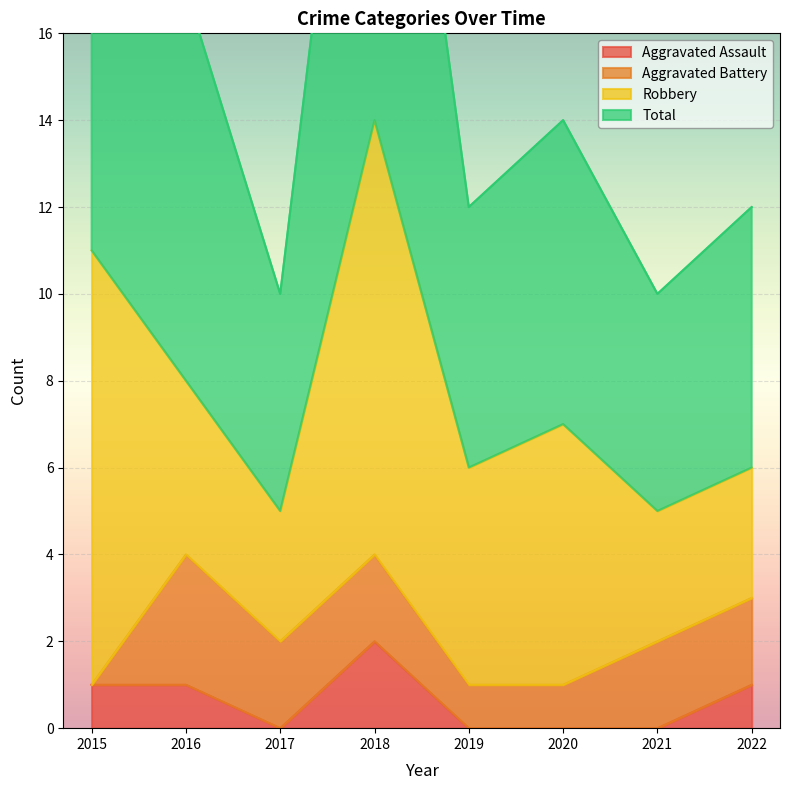

True or false: Aggravated Assault has a value of 1 at 2022.

True